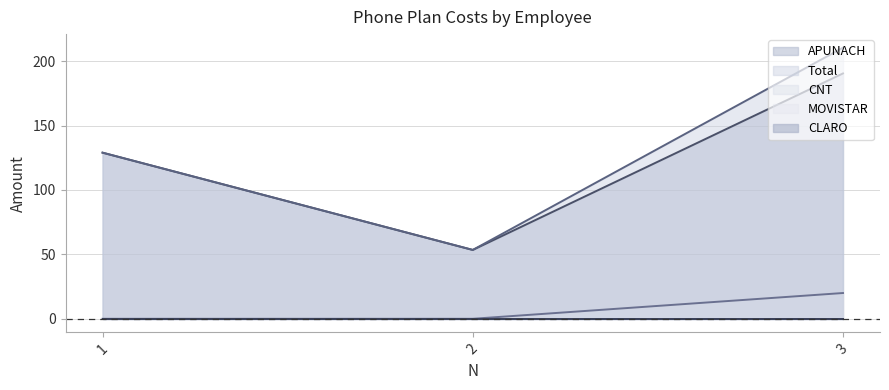

Does the chart display data point markers on the line(s)?

No